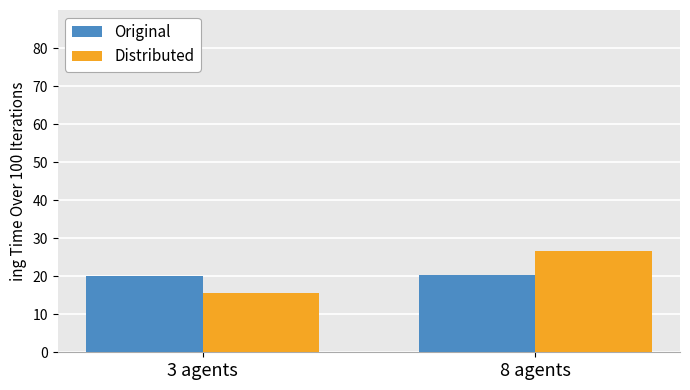

Rank the series at 8 agents from lowest to highest value.

Original, Distributed